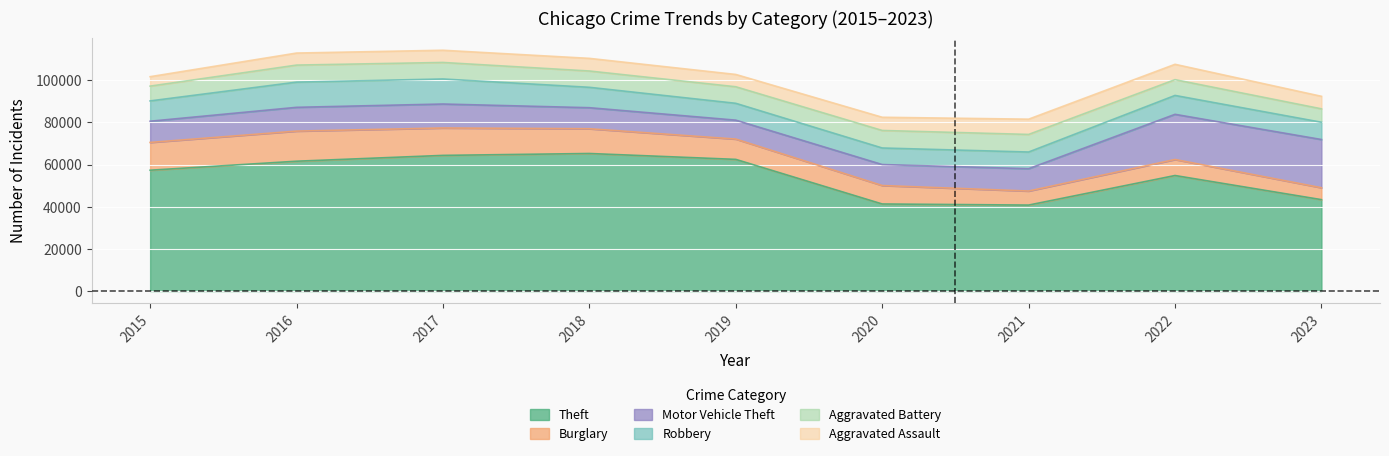

True or false: Aggravated Assault and Motor Vehicle Theft intersect in this chart.

False